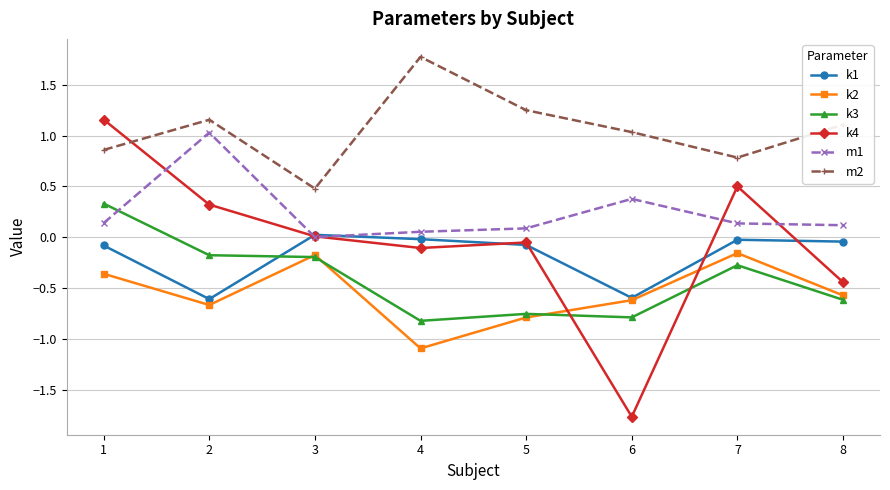

What is the difference between the highest and lowest values at 8?

1.7